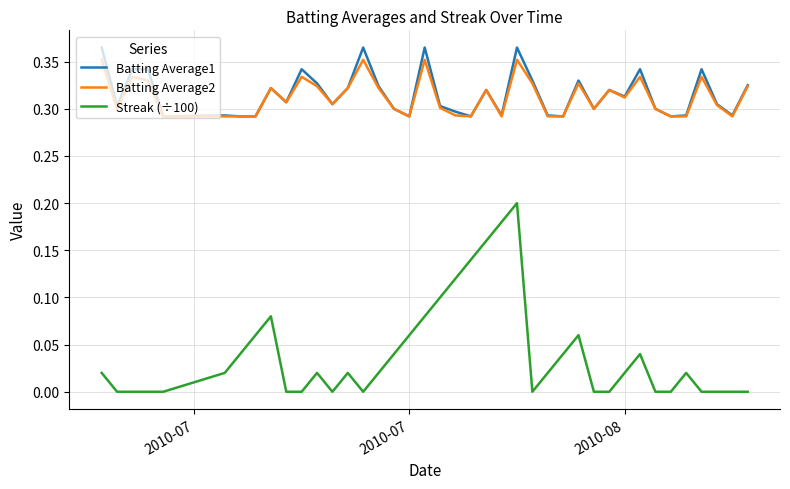

True or false: Batting Average1 and Streak (÷100) cross at least once.

False